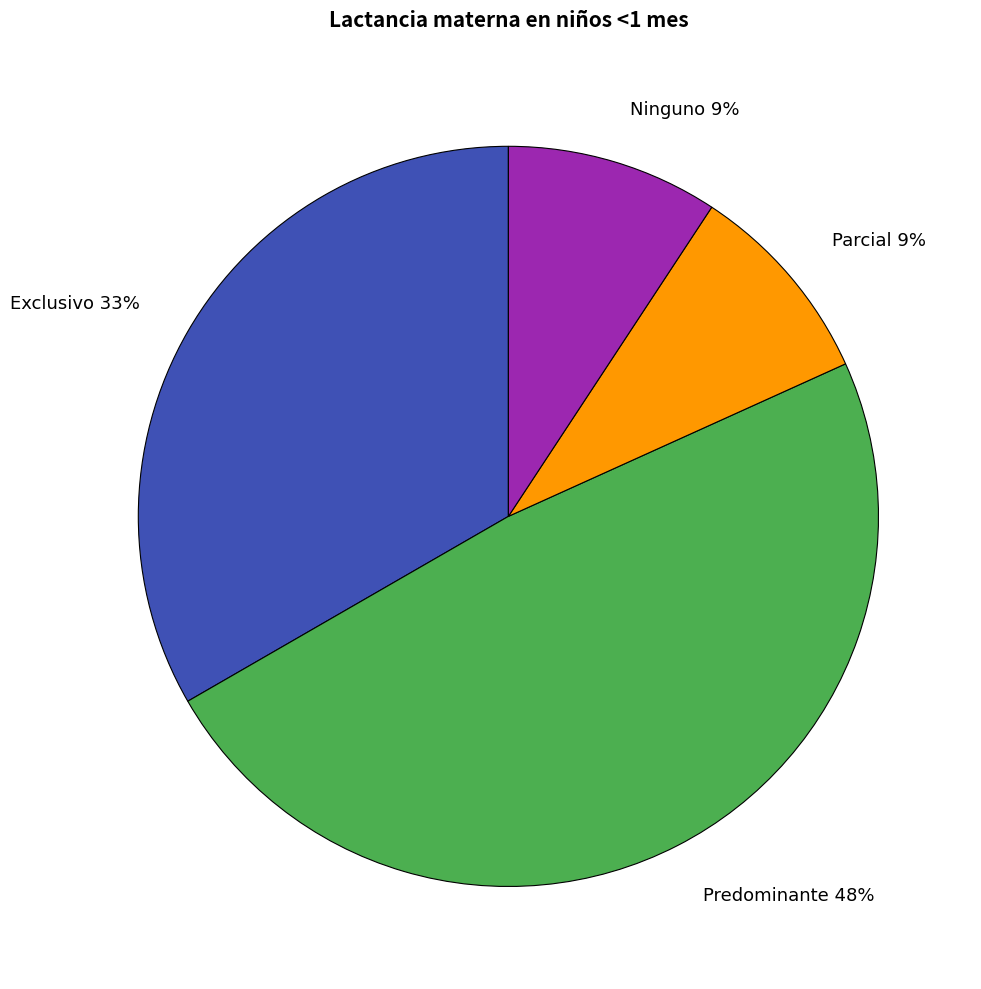

Is there any slice that represents more than half of the pie?

No